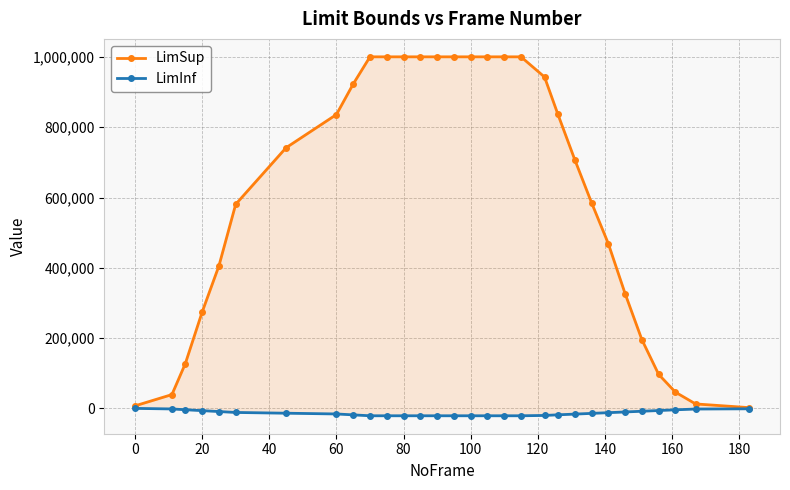

True or false: LimSup has a value of 222304 at 23.

False